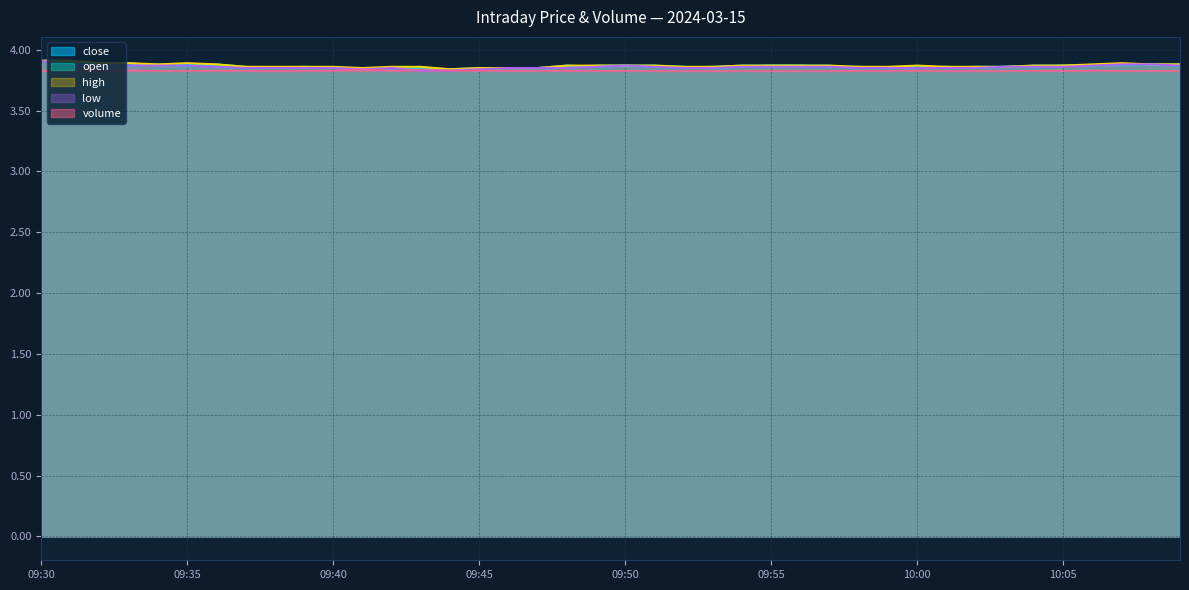

Where is the first local minimum for volume?

09:32